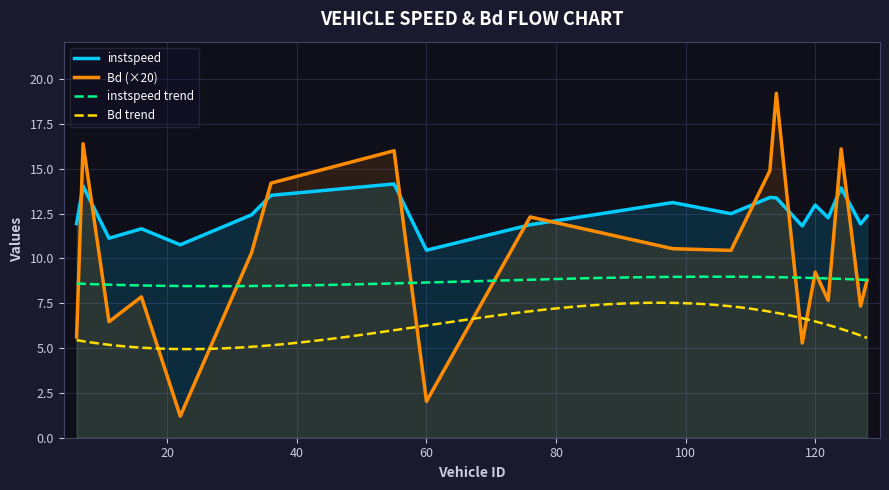

At which label does Bd reach its peak?

114.0